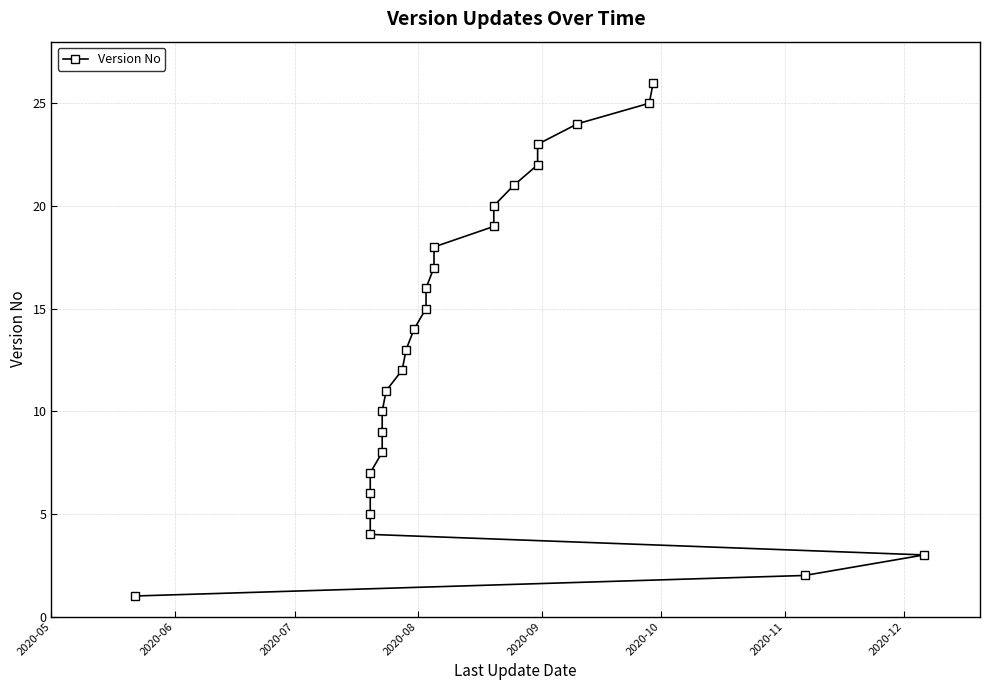

Is it true that the value at 12 is 20?

False